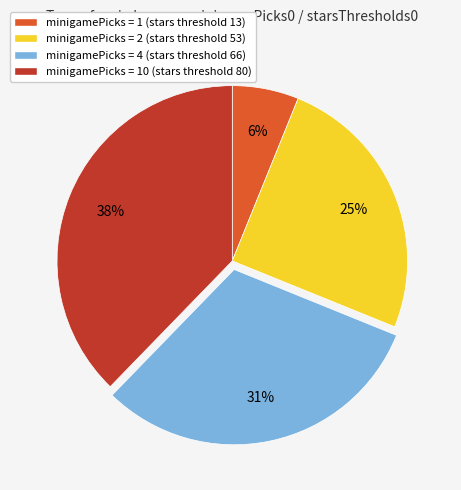

To the nearest percent, what is the average slice percentage?

25%